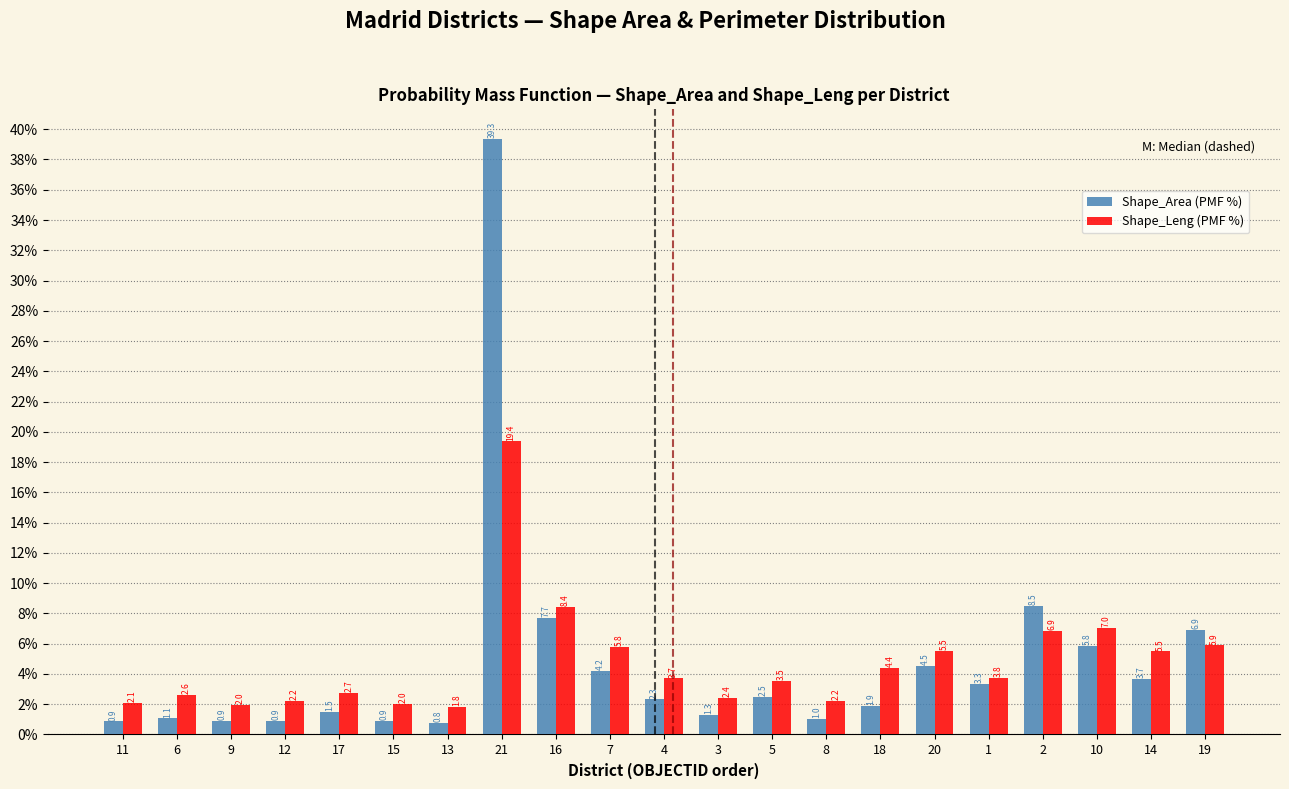

Reading right to left, what are all the values shown in this chart?

Shape_Area (PMF %): 19=6.9	14=3.7	10=5.8	2=8.5	1=3.3	20=4.5	18=1.9	8=1.0	5=2.5	3=1.3	4=2.3	7=4.2	16=7.7	21=39.3	13=0.8	15=0.9	17=1.5	12=0.9	9=0.9	6=1.1	11=0.9
Shape_Leng (PMF %): 19=5.9	14=5.5	10=7.0	2=6.9	1=3.8	20=5.5	18=4.4	8=2.2	5=3.5	3=2.4	4=3.7	7=5.8	16=8.4	21=19.4	13=1.8	15=2.0	17=2.7	12=2.2	9=2.0	6=2.6	11=2.1